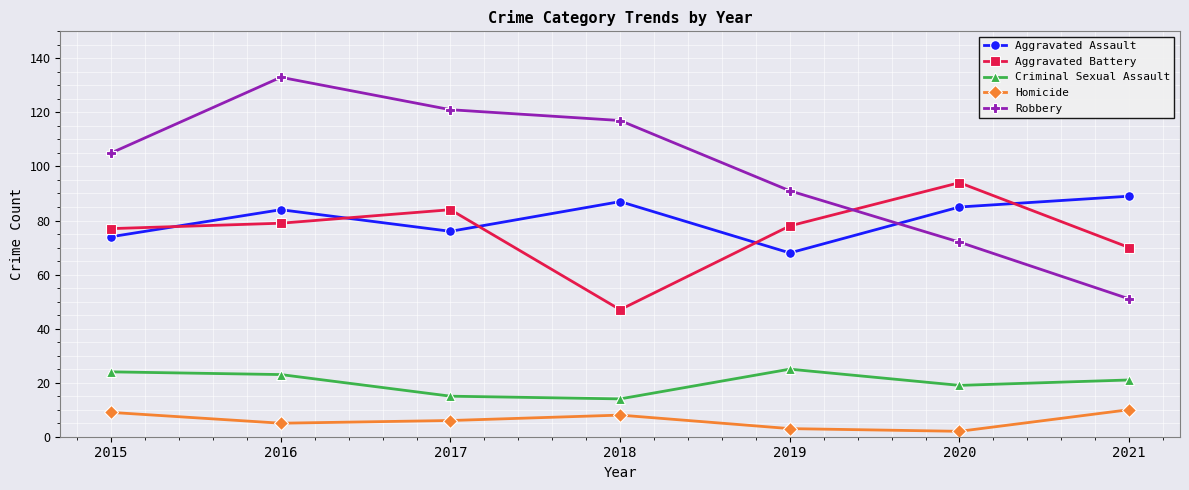

Reading left to right, list all the values displayed in this chart.

Aggravated Assault: 2015=74	2016=84	2017=76	2018=87	2019=68	2020=85	2021=89
Aggravated Battery: 2015=77	2016=79	2017=84	2018=47	2019=78	2020=94	2021=70
Criminal Sexual Assault: 2015=24	2016=23	2017=15	2018=14	2019=25	2020=19	2021=21
Homicide: 2015=9	2016=5	2017=6	2018=8	2019=3	2020=2	2021=10
Robbery: 2015=105	2016=133	2017=121	2018=117	2019=91	2020=72	2021=51